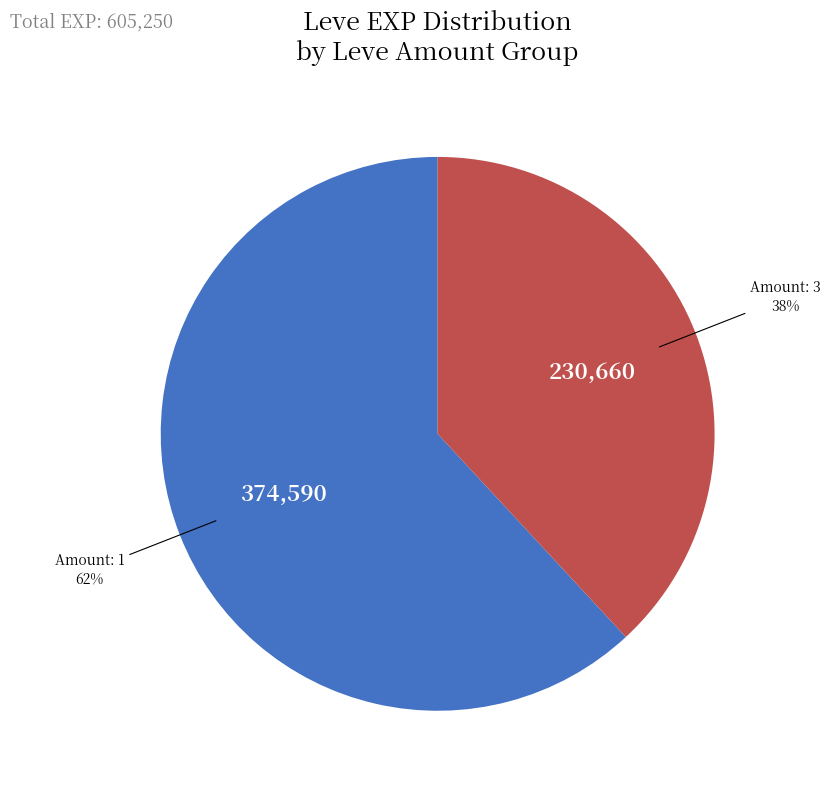

To the nearest percent, what is the average slice percentage?

50%